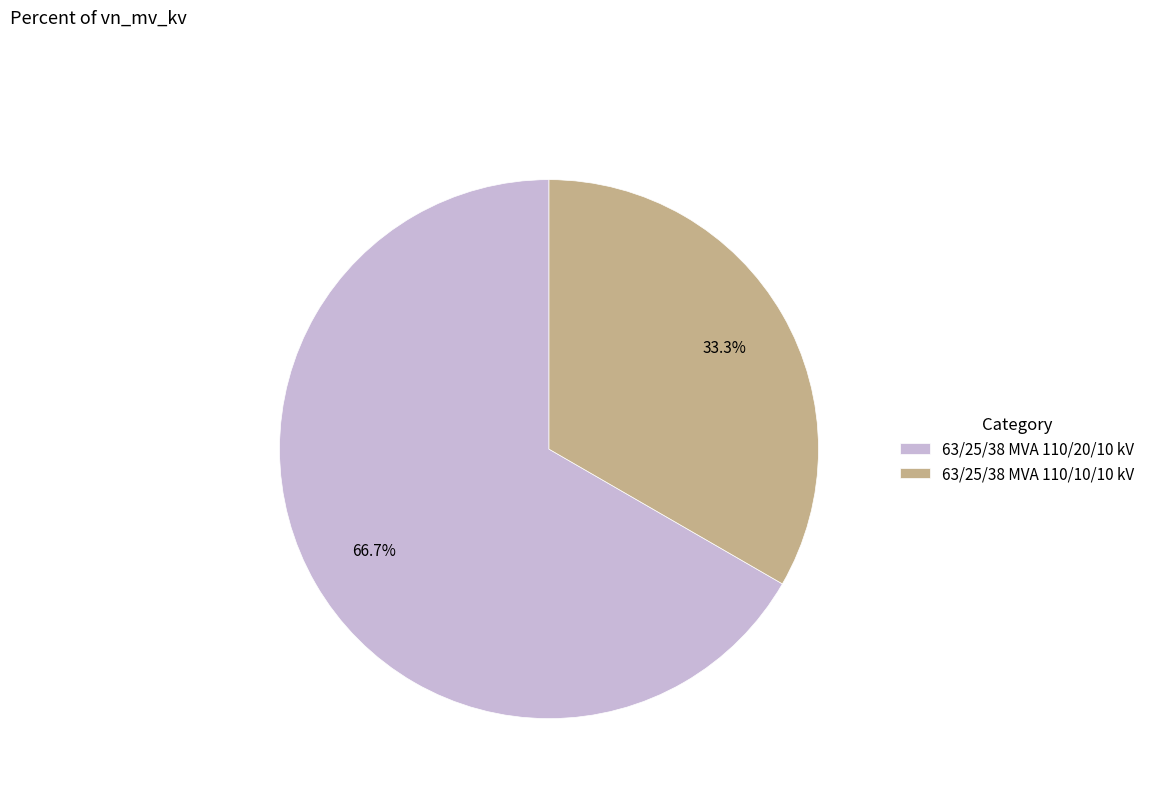

Is it true that 63/25/38 MVA 110/10/10 kV is 33% of the pie?

True